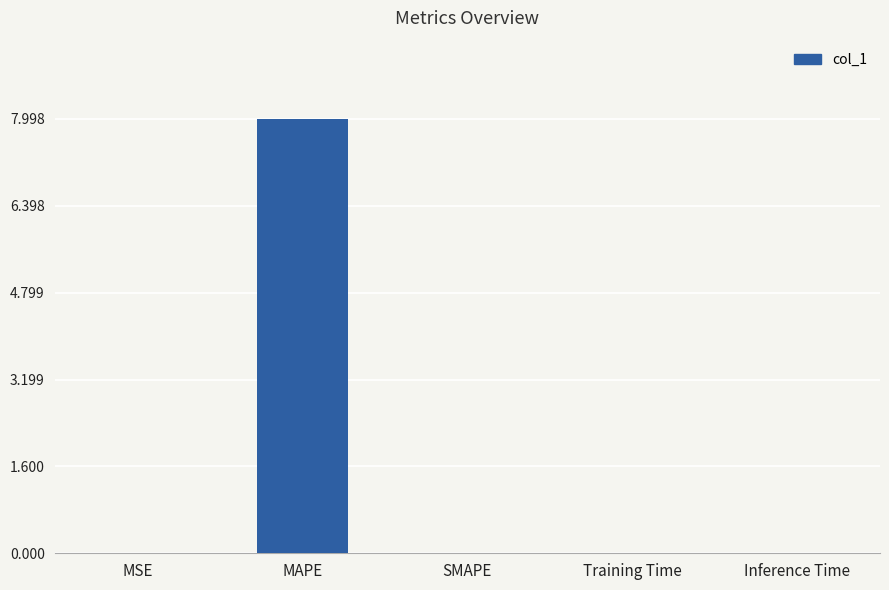

How many distinct data groups are displayed?

1